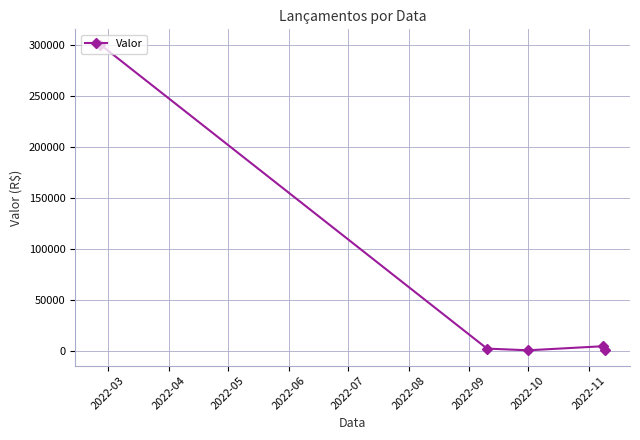

What is the average value?

61568